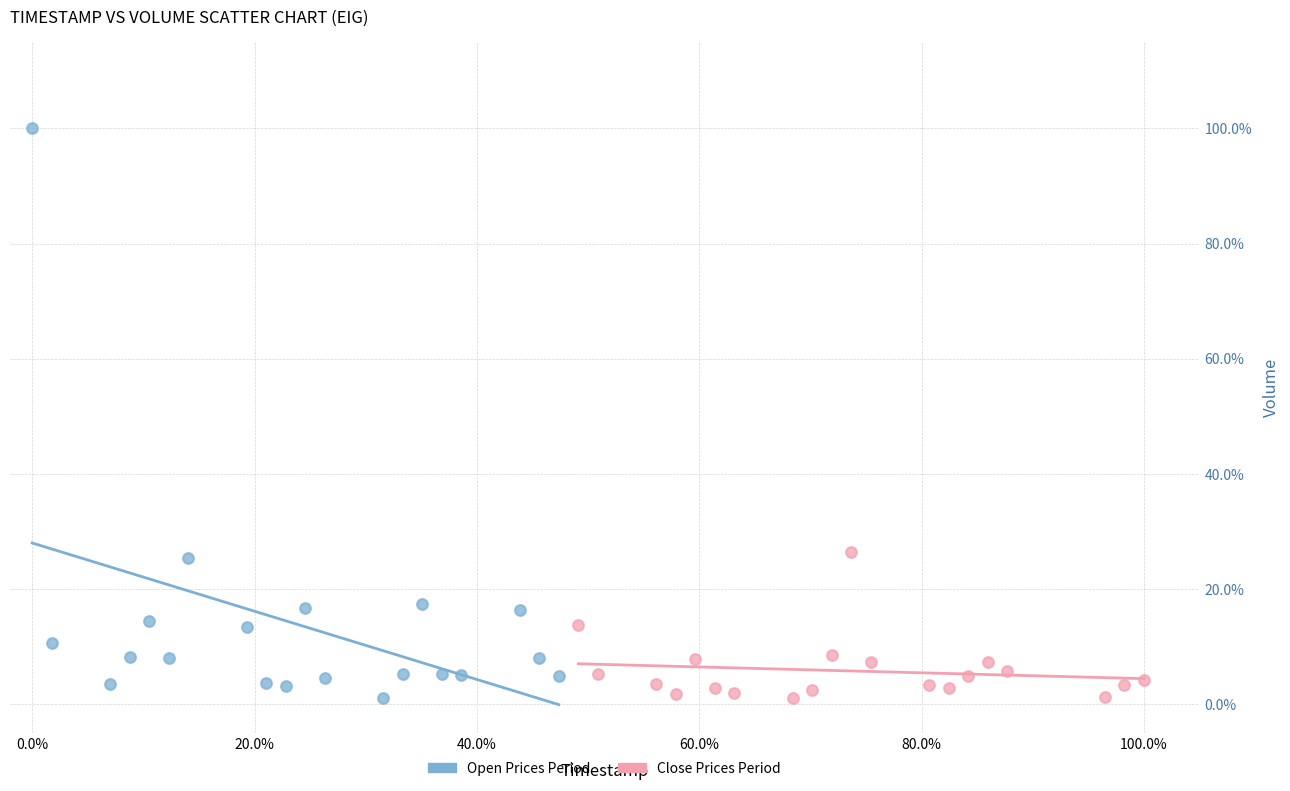

What are all the series names shown in the legend?

Open Prices Period, Close Prices Period